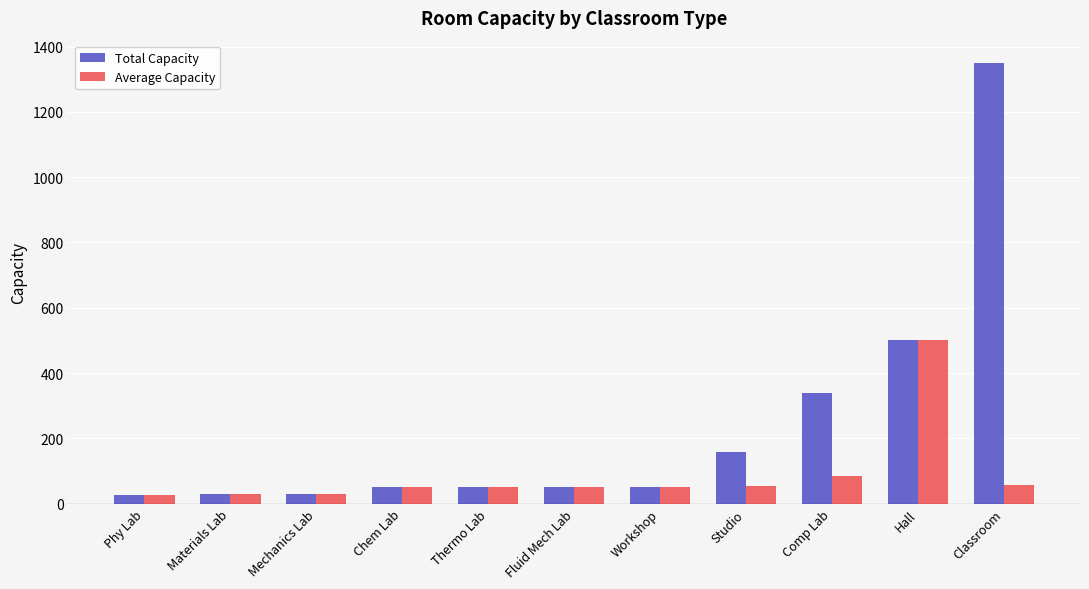

Which series has the largest total across all categories?

Total Capacity